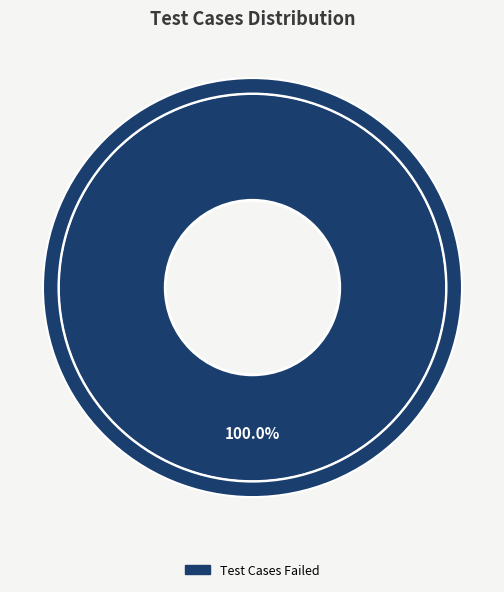

Is it true that Test Cases Failed is 88% of the pie?

False